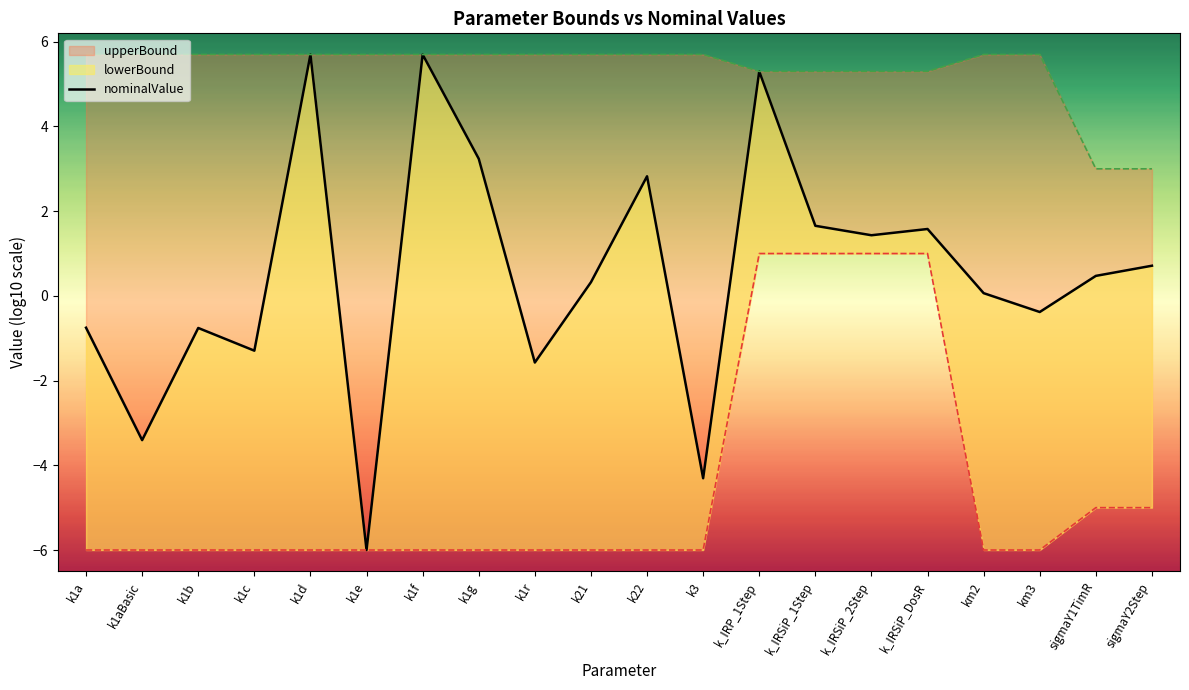

List the labels in order of value, largest first.

k1d, k1f, k_IRP_1Step, k1g, k22, k_IRSiP_1Step, k_IRSiP_DosR, k_IRSiP_2Step, sigmaY2Step, sigmaY1TimR, k21, km2, km3, k1a, k1b, k1c, k1r, k1aBasic, k3, k1e